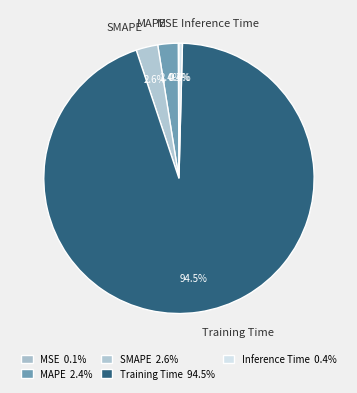

Between Training Time and Inference Time, which is larger?

Training Time